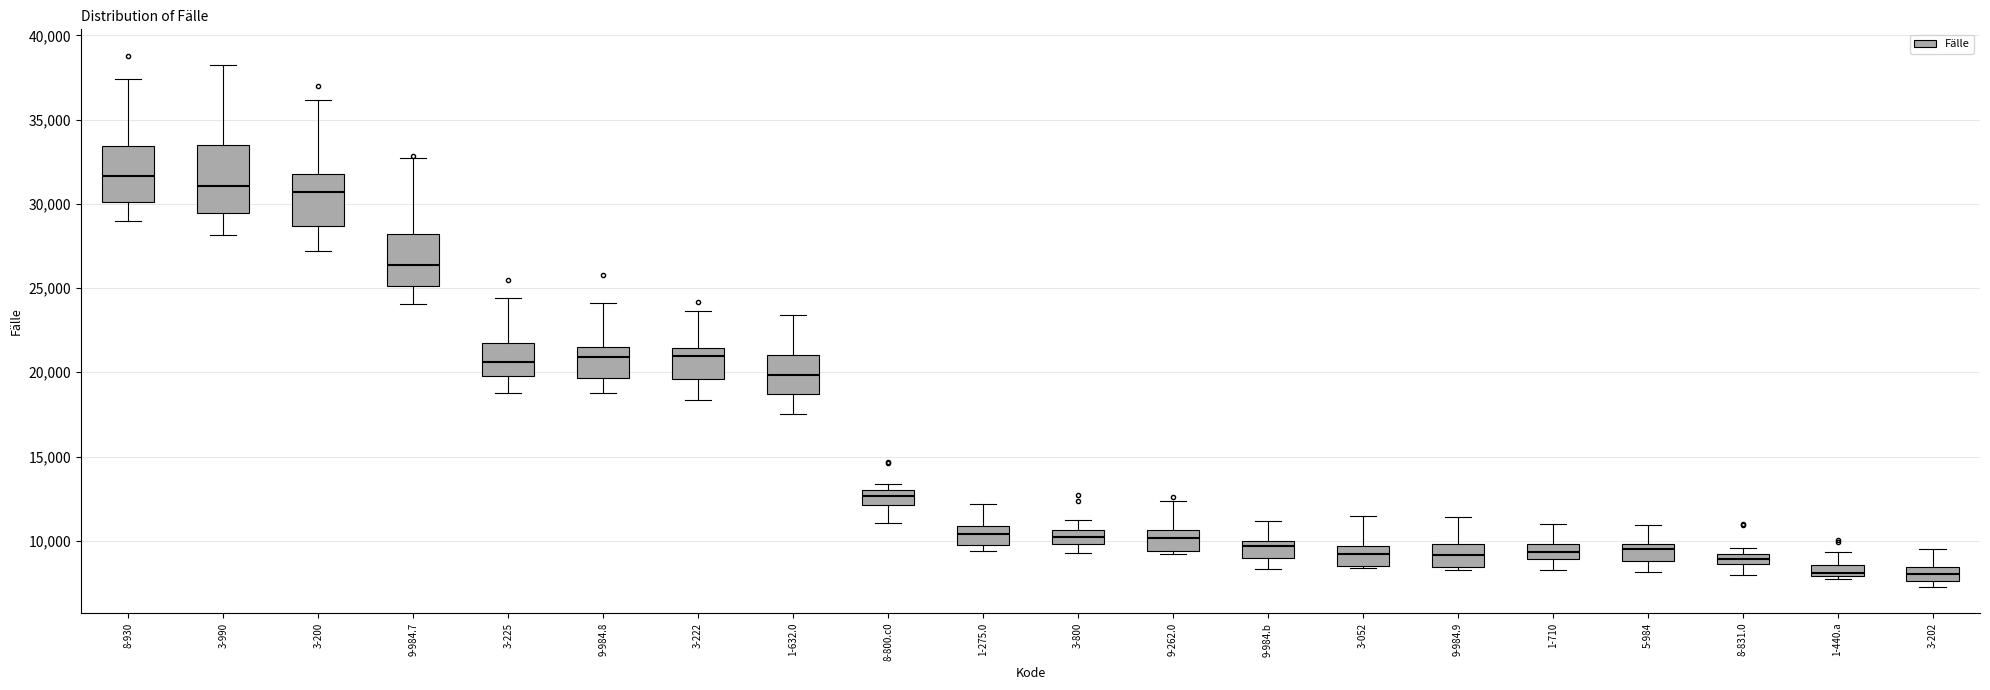

Comparing the boxes themselves (not the whiskers), which one is the tallest?

3-990